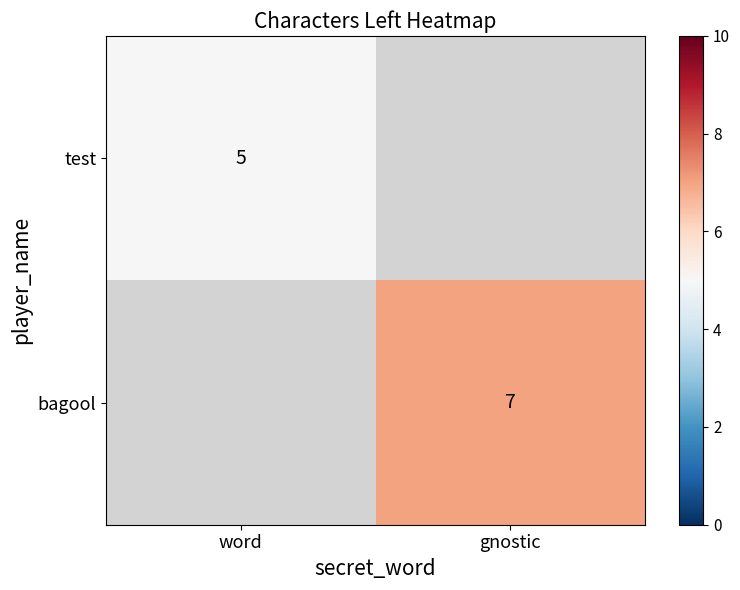

Is it true that test equals 5 at word?

True